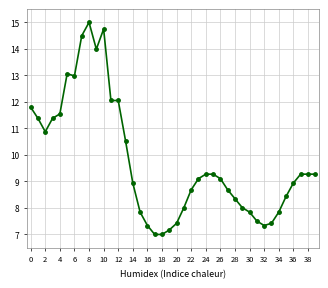

What is the smallest value displayed?

7.0